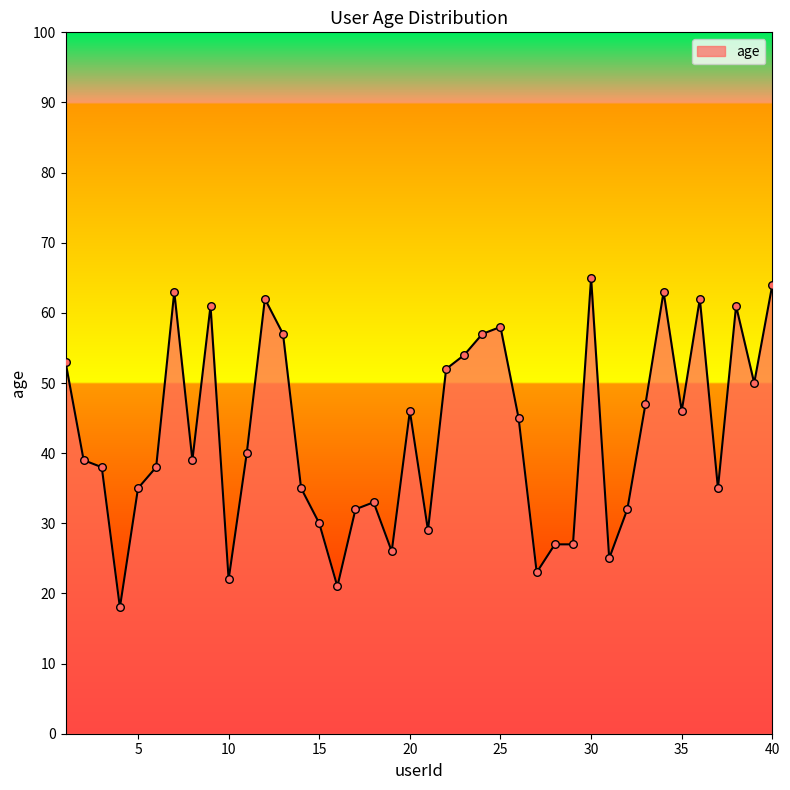

What is the smallest value displayed?

18